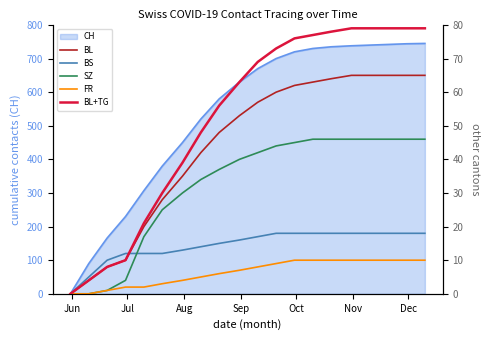

What is the maximum value for CH?

745